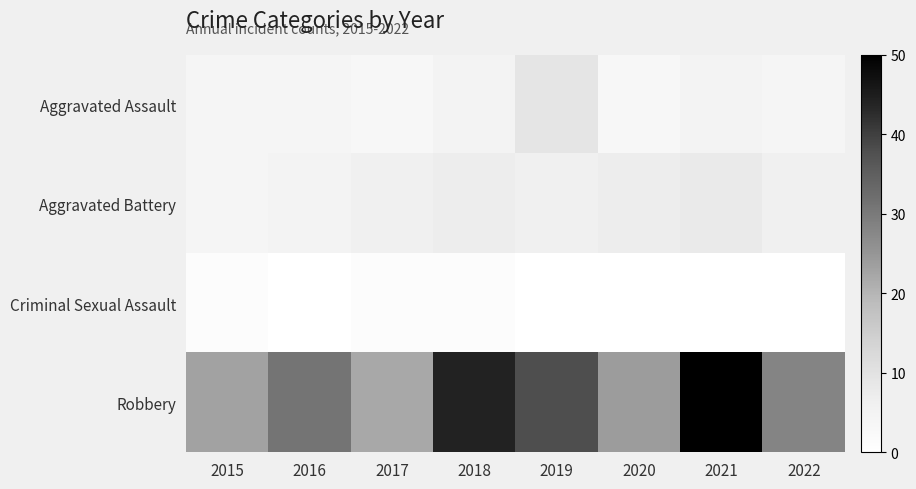

Which has a higher value, 2020 or 2022?

2022